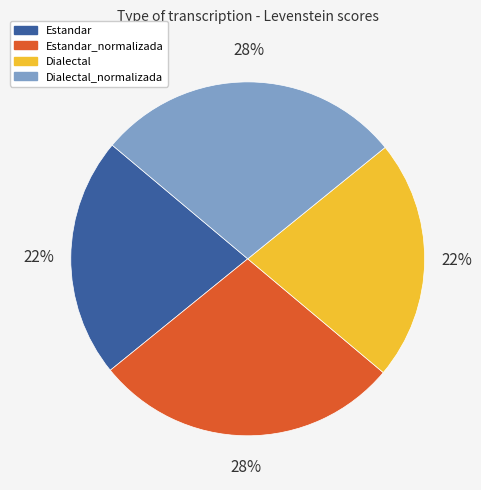

To the nearest percent, what is the average slice percentage?

25%